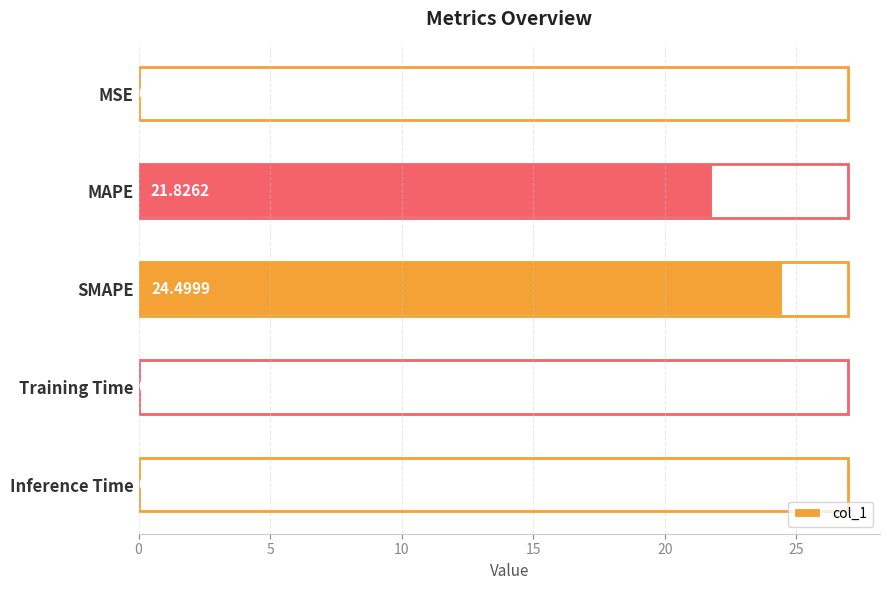

What is the sum of all values?

46.5